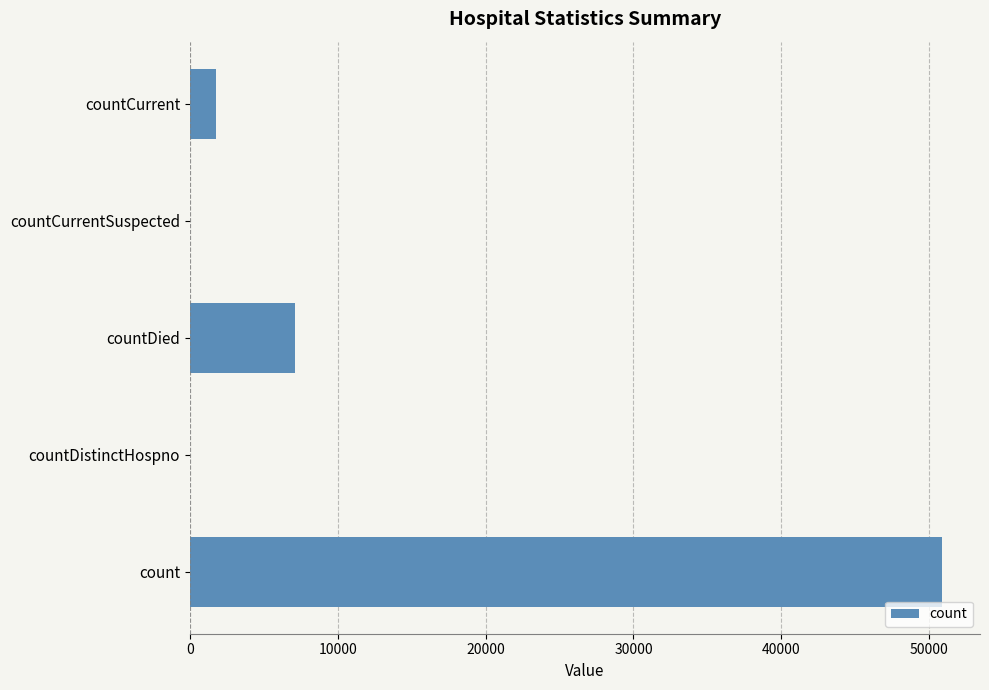

How many categories are shown in the chart?

5